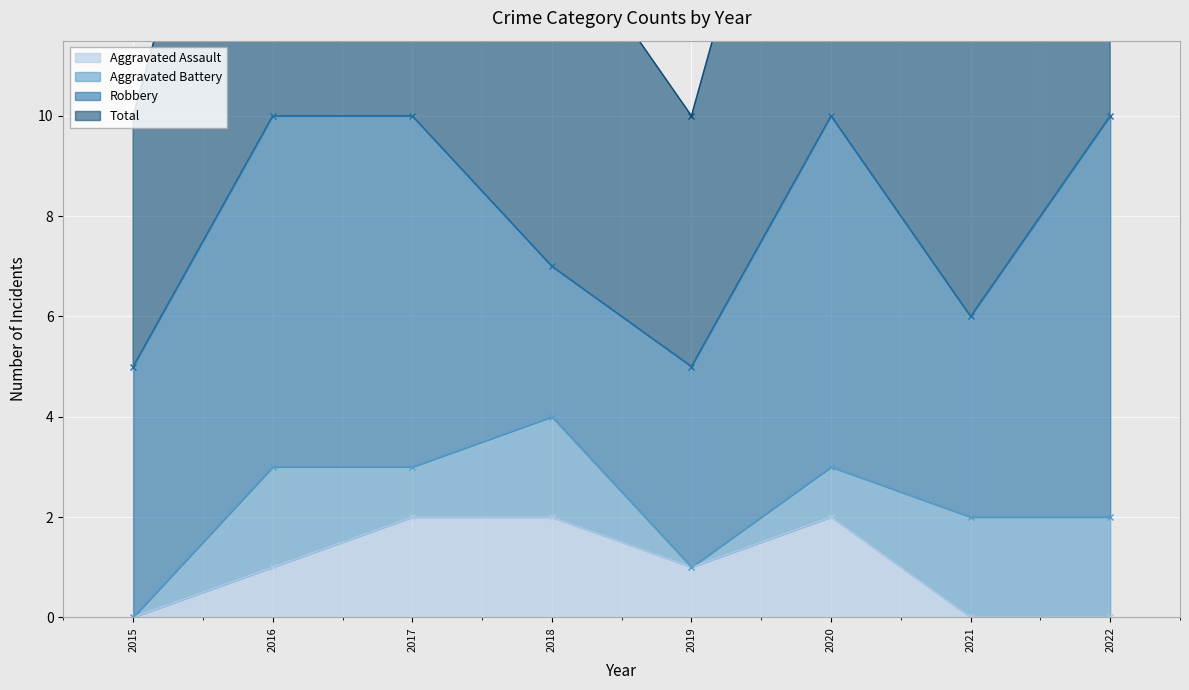

Rank the categories by Total value from highest to lowest.

2016, 2017, 2020, 2022, 2018, 2021, 2015, 2019